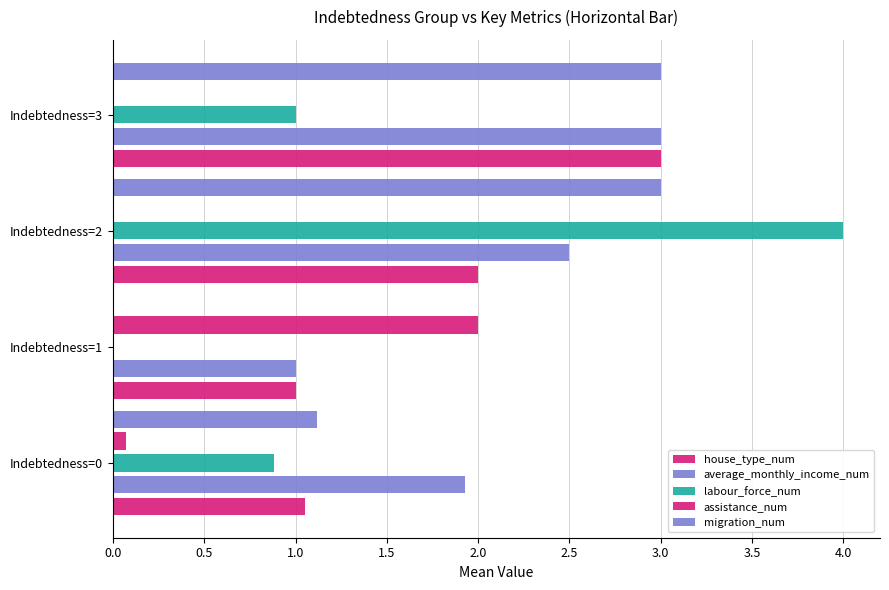

Which series has the largest total across all categories?

average_monthly_income_num